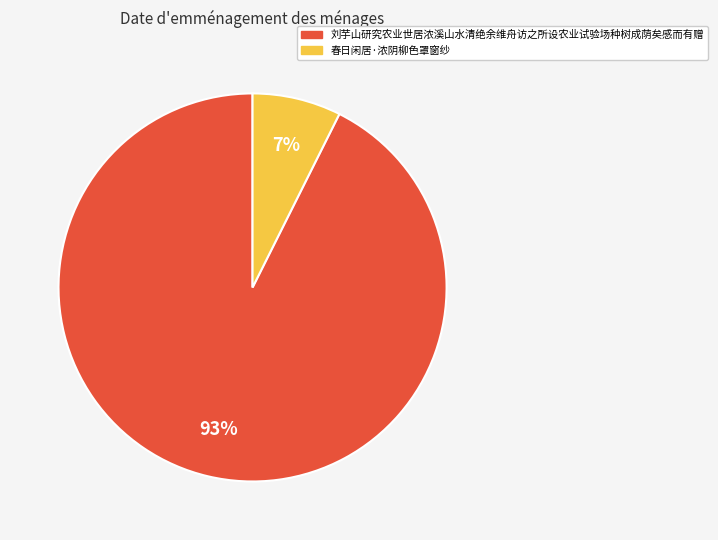

To the nearest percent, what is the combined percentage of 春日闲居·浓阴柳色罩窗纱 and 刘芋山研究农业世居浓溪山水清绝余维舟访之所设农业试验场种树成荫矣感而有赠?

100%